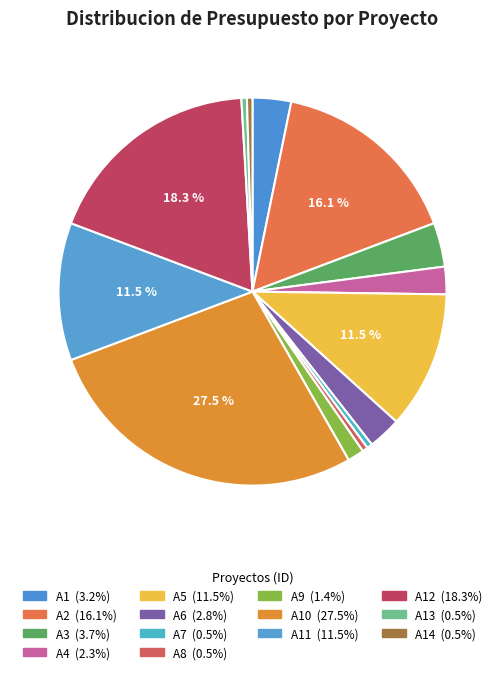

To the nearest percent, what is the difference between the largest and smallest slice percentages?

27%